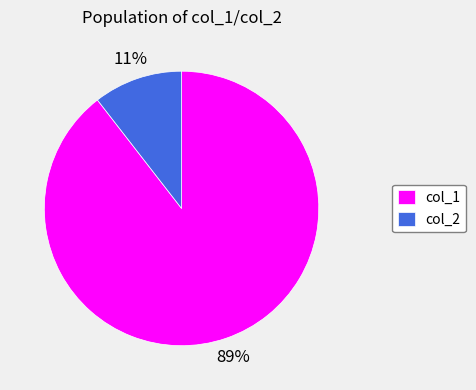

To the nearest percent, what is the combined percentage of col_1 and col_2?

100%